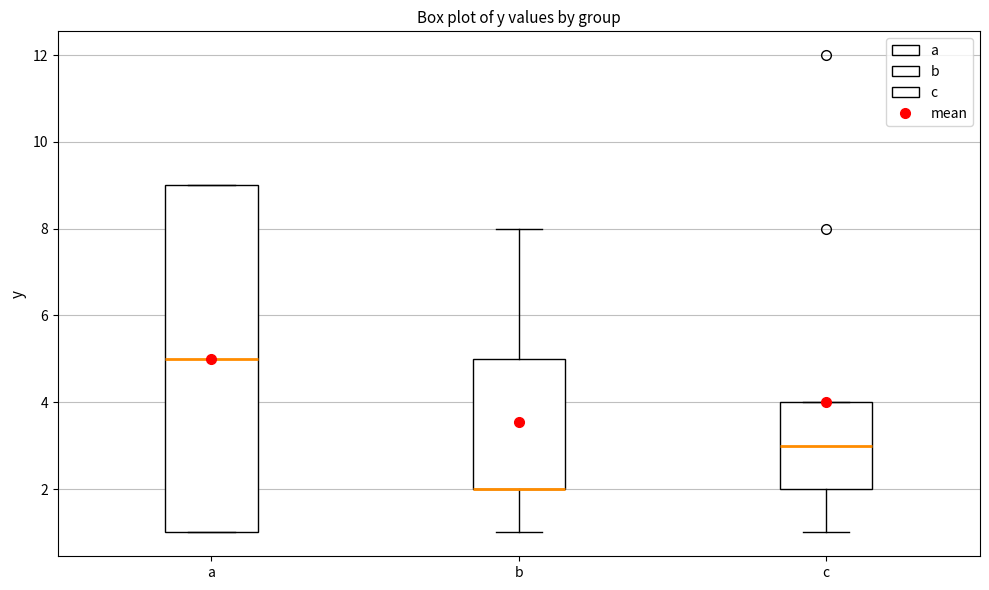

Reading left to right, transcribe this box plot: for each box, give where its median line is, the range the box spans, and where its two whiskers end, as read against the y-axis. The values are not printed on the chart, so give them approximately, as read against the axis.

a: median 5, box 1 to 9, whiskers 1 to 9
b: median 2 (drawn on the box's lower edge), box 2 to 5, whiskers 1 to 8
c: median 3, box 2 to 4, whiskers 1 to 4